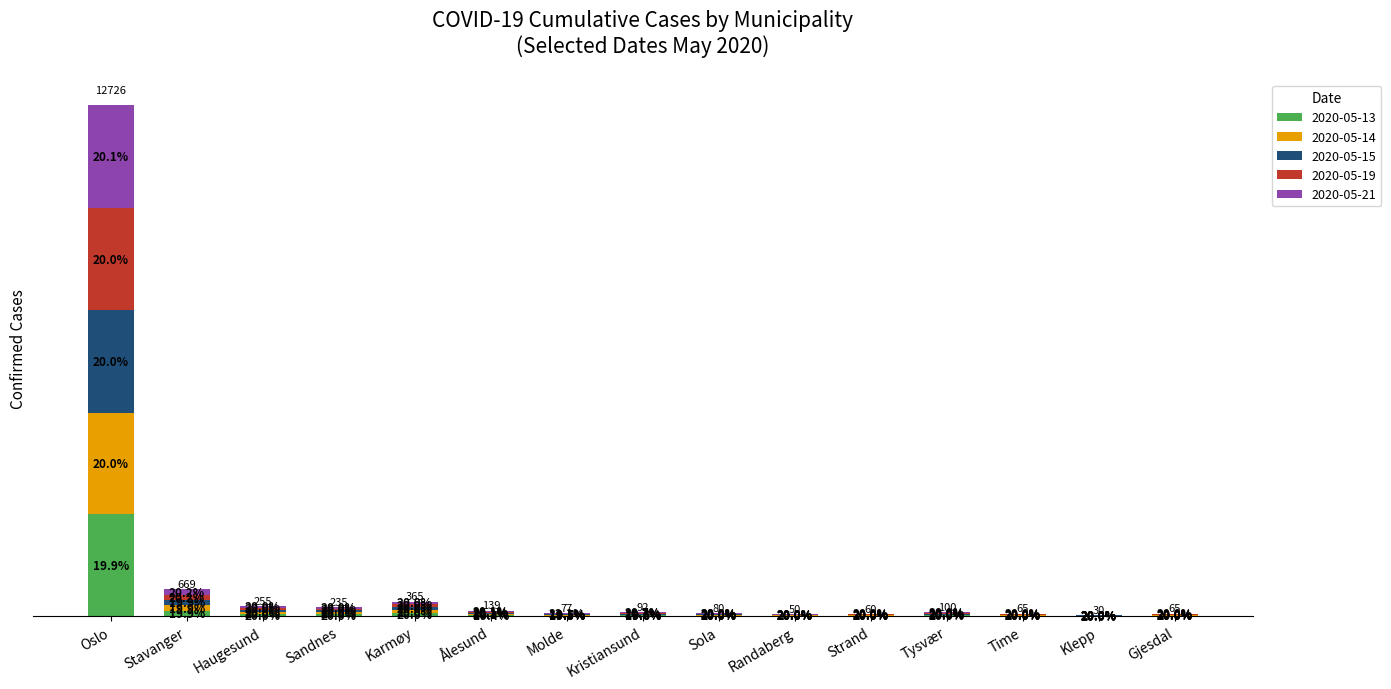

At which category is the sum across all series the highest?

Oslo